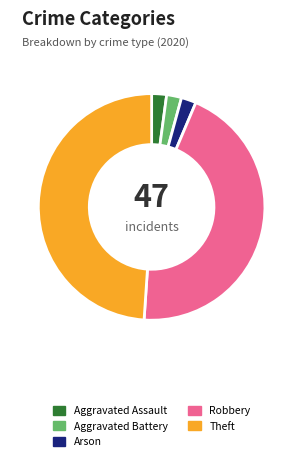

Combined, do Robbery and Arson account for over 50%?

No